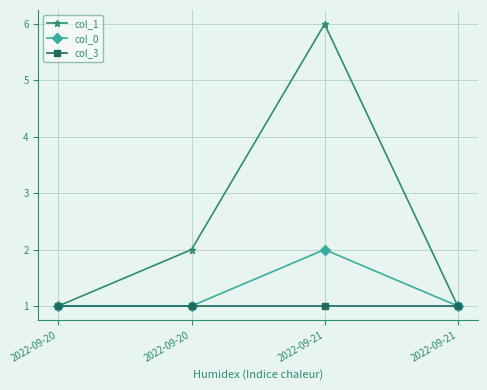

Count the number of categories in the chart.

4